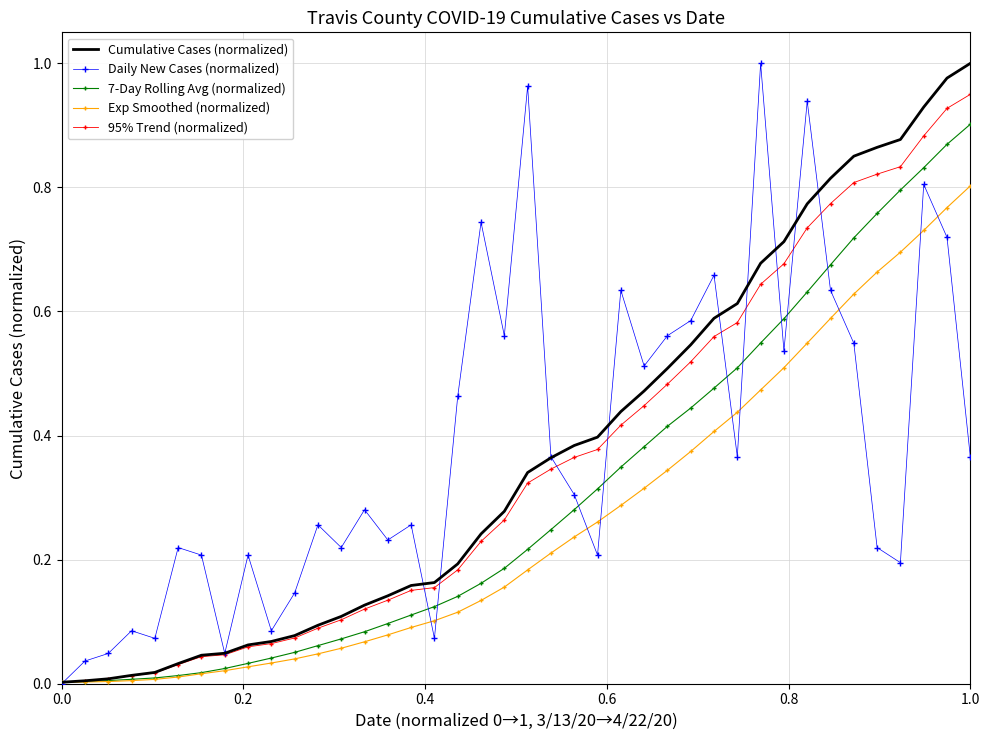

What is the difference between the maximum and minimum values in the Cumulative Cases (normalized) series?

1.0